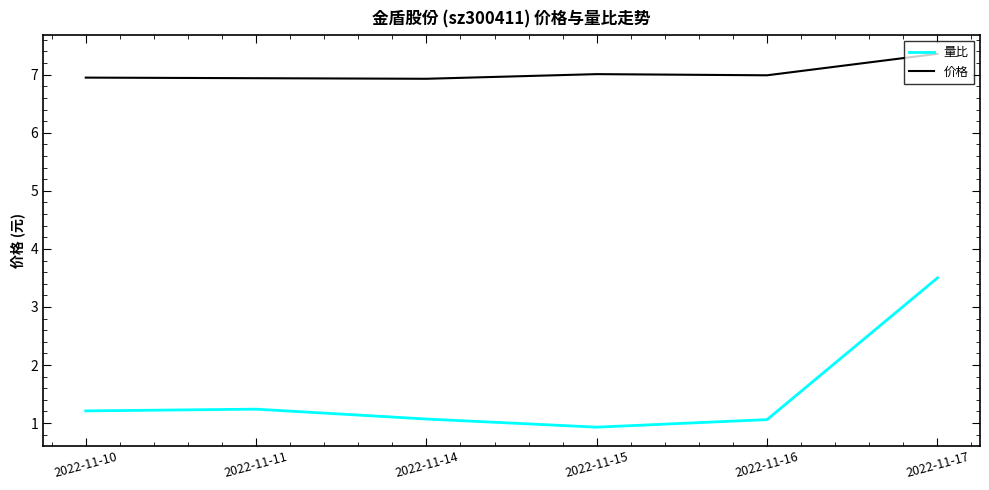

Which series has the largest total across all categories?

价格